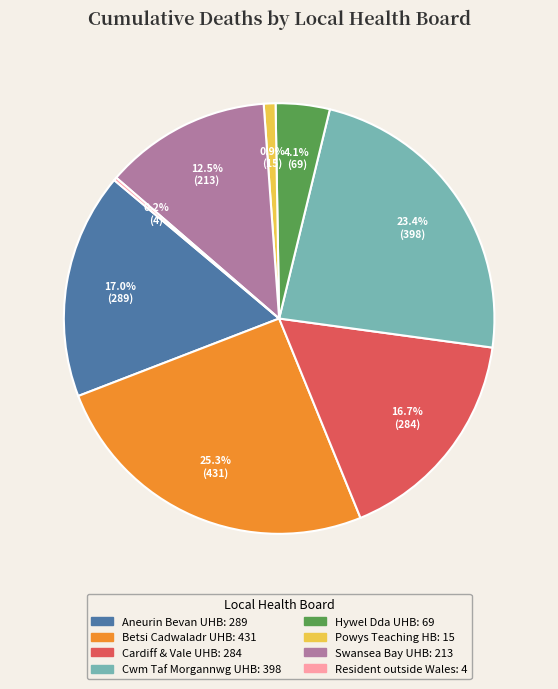

To the nearest percent, what is the difference between the largest and smallest slice percentages?

25%